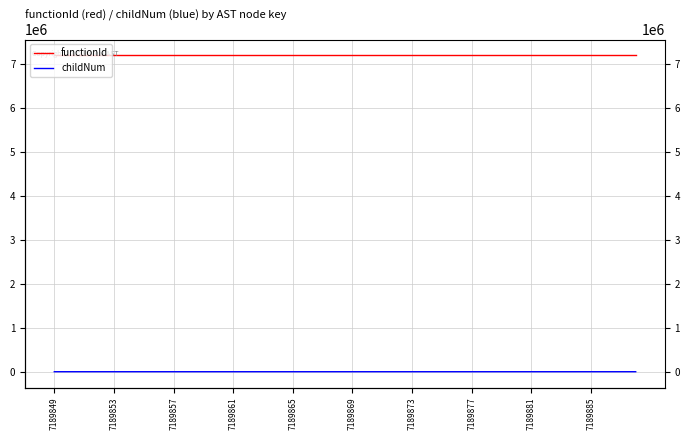

Which series has the largest total across all categories?

functionId